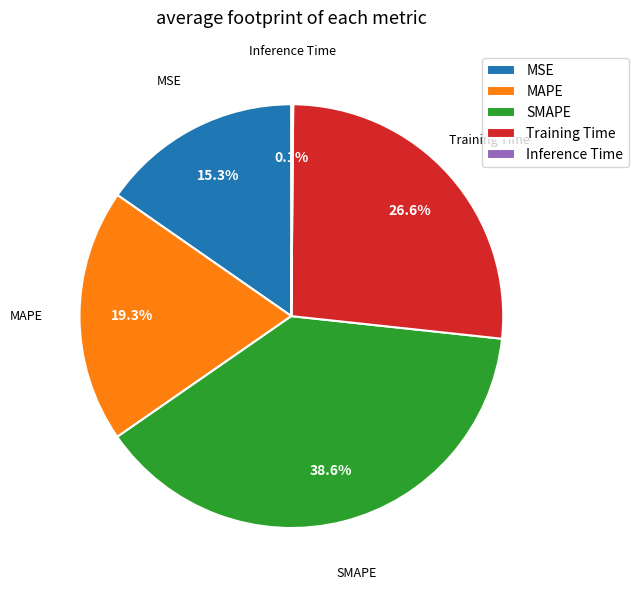

To the nearest percent, what is the difference between the largest and smallest slice percentages?

39%